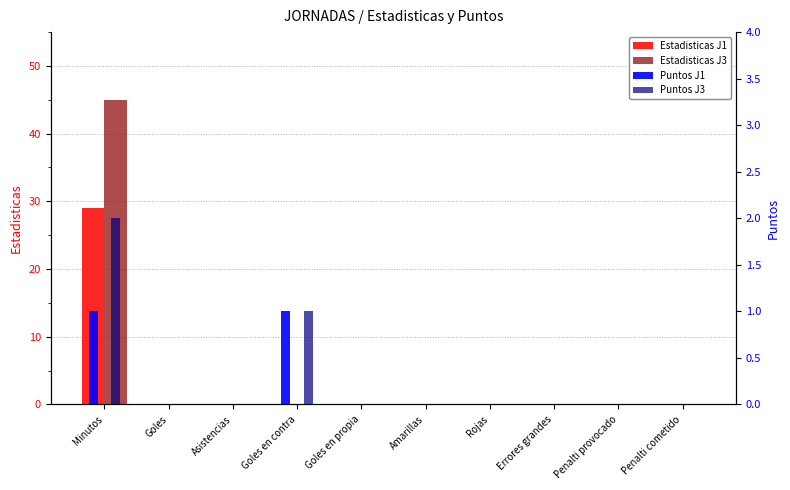

Where is Puntos J3 nearest to the value 1?

Goles en contra